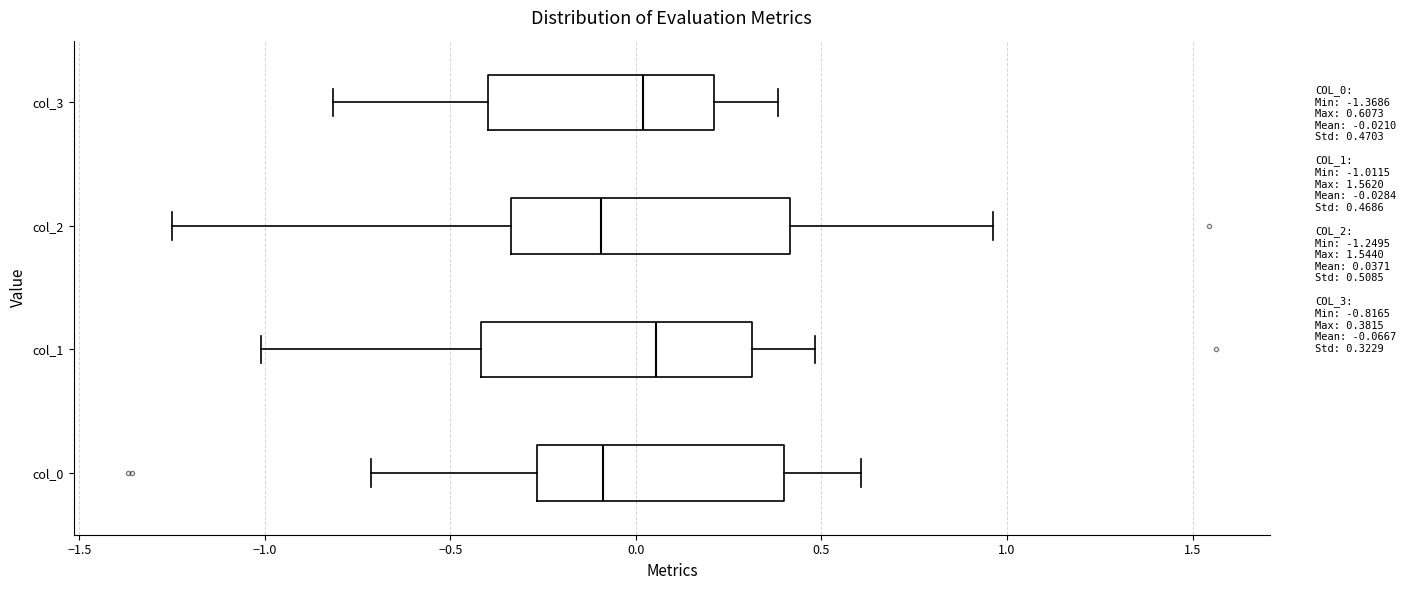

Reading bottom to top, read every box against the x-axis: the position of its median line, the range the box covers, and the ends of its whiskers. The values are not printed on the chart, so give them approximately, as read against the axis.

col_0: median -0.10, box -0.25 to 0.40, whiskers -0.70 to 0.60
col_1: median 0.05, box -0.40 to 0.30, whiskers -1.00 to 0.50
col_2: median -0.10, box -0.35 to 0.40, whiskers -1.25 to 0.95
col_3: median 0.00, box -0.40 to 0.20, whiskers -0.80 to 0.40